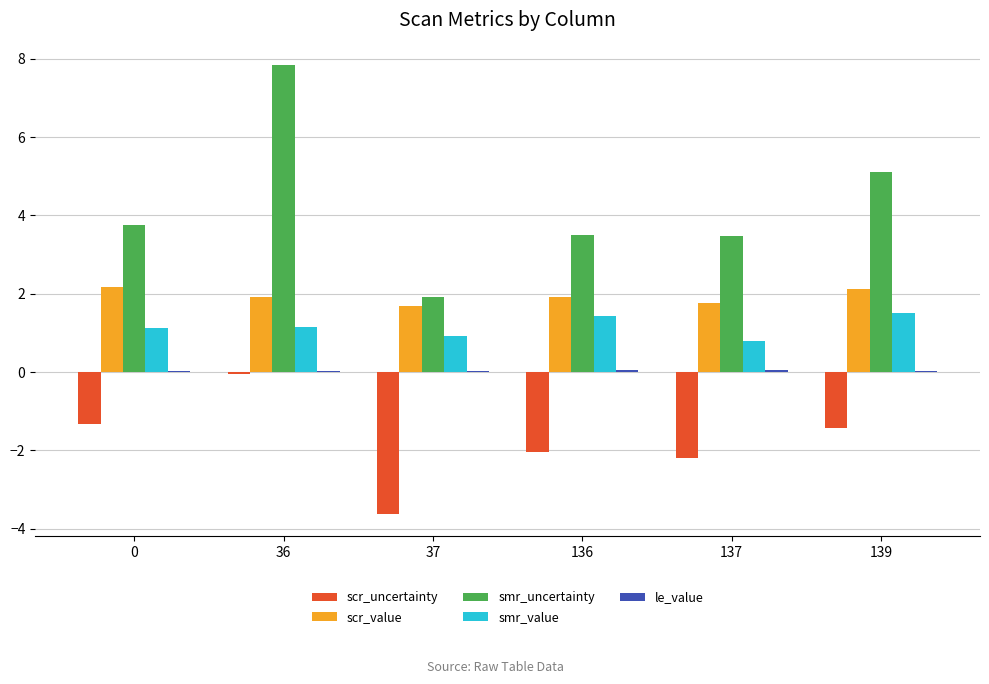

Which series changed the most between 137 and 139?

smr_uncertainty